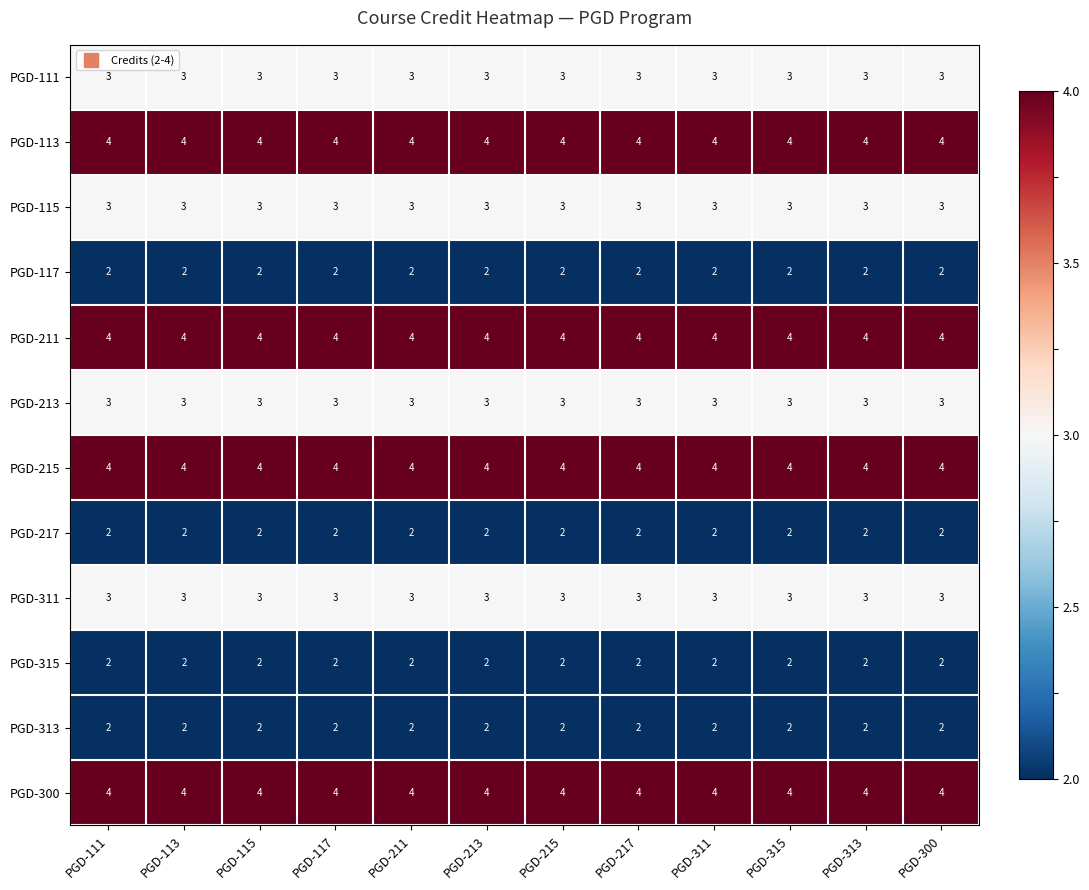

What is the sum of all PGD-300 values?

48